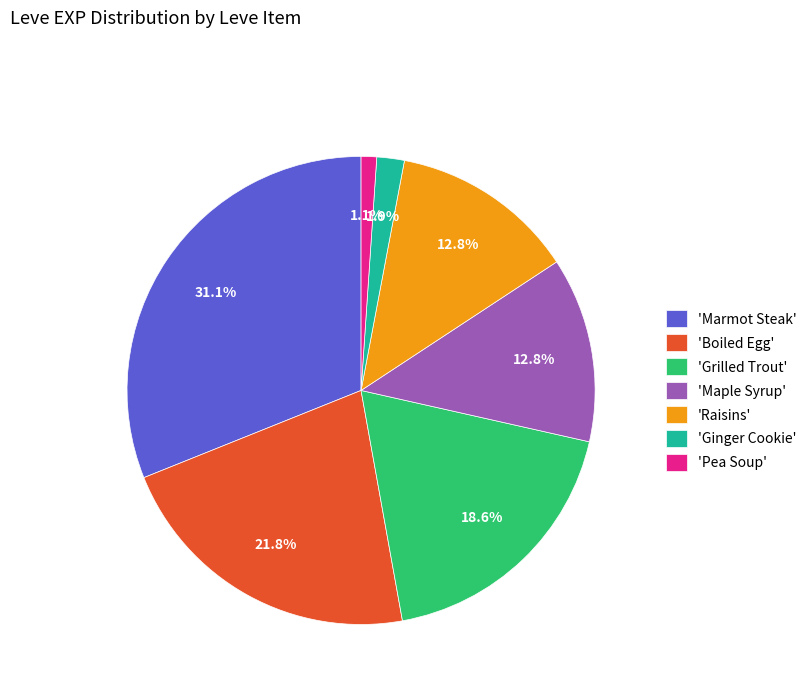

Does 'Marmot Steak' account for over 50% of the chart?

No